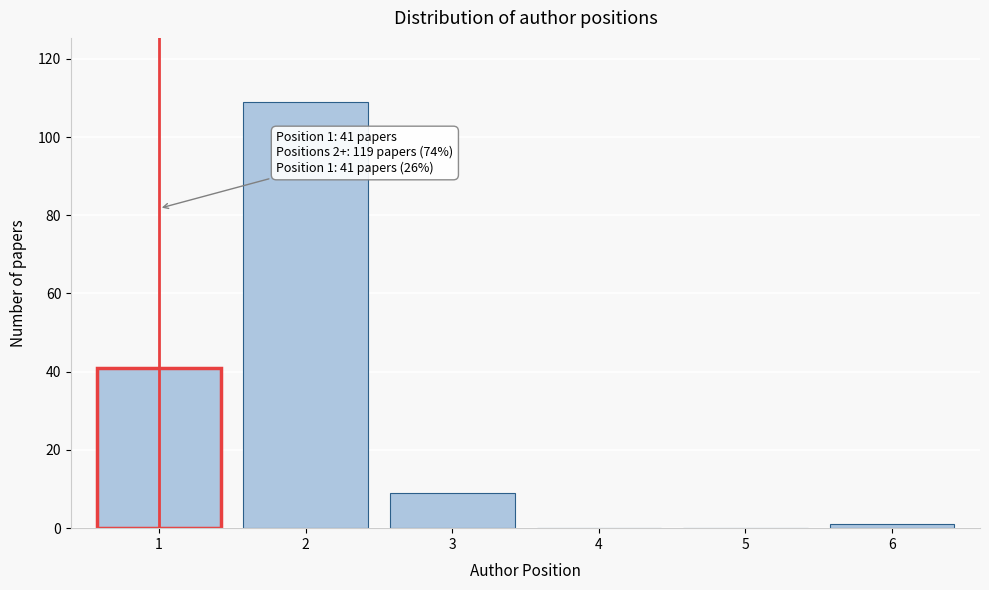

Reading left to right, list all the values displayed in this chart.

1=41	2=109	3=9	4=0	5=0	6=1